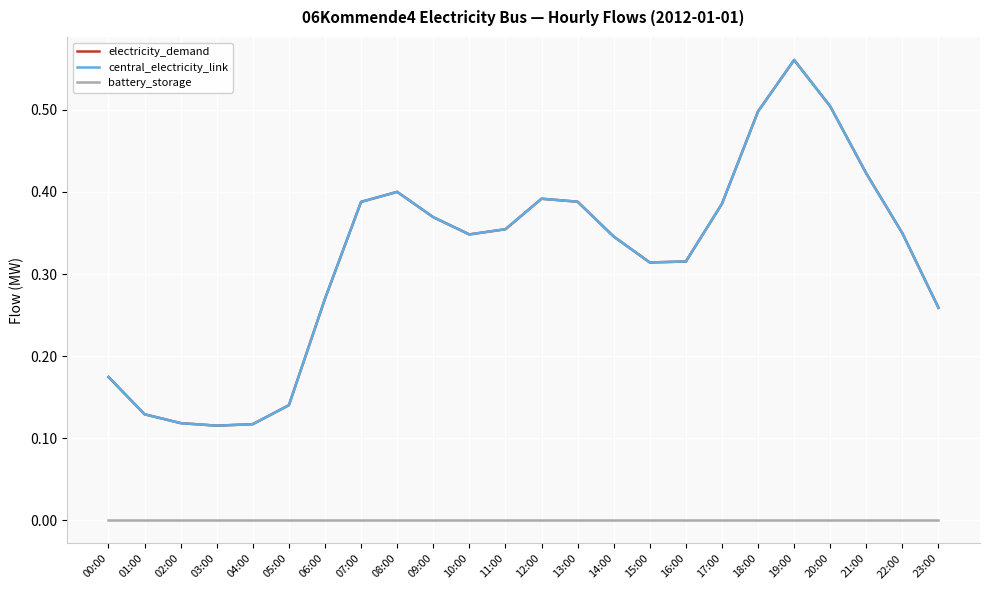

Does the chart have visible grid lines?

Yes